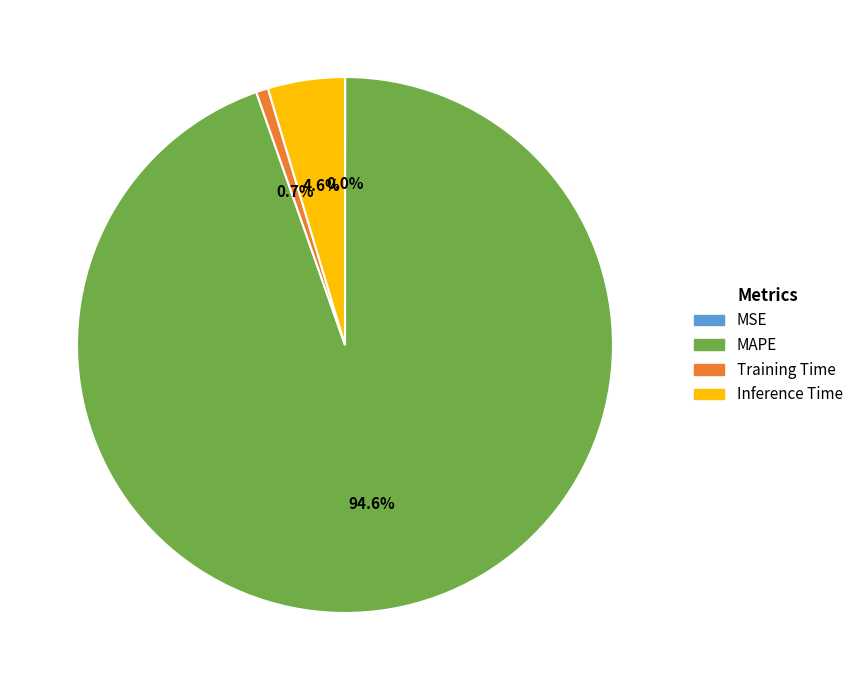

Which has a higher value, MAPE or Inference Time?

MAPE